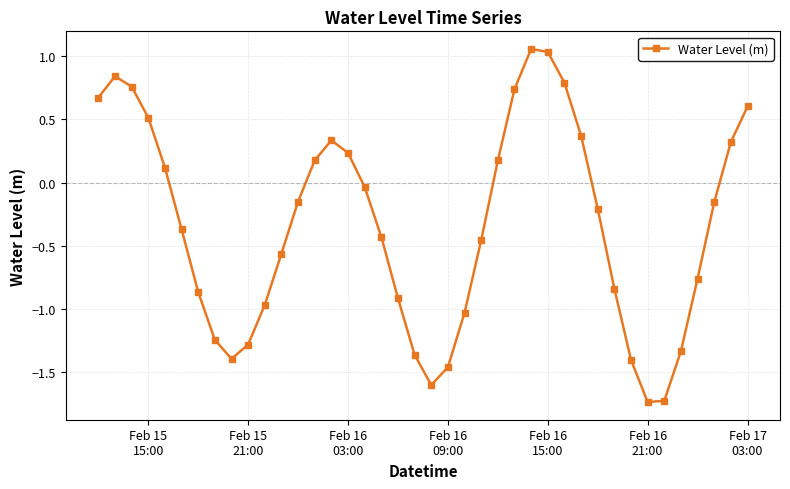

What is the difference between the maximum and minimum values?

2.8